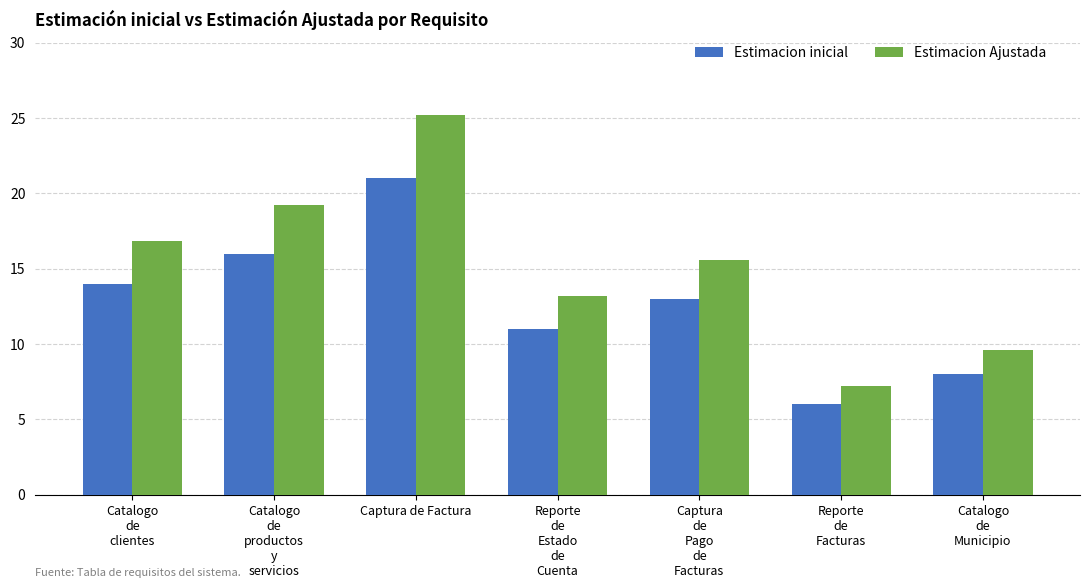

What is the difference between the highest and lowest values at Captura de Factura?

4.2